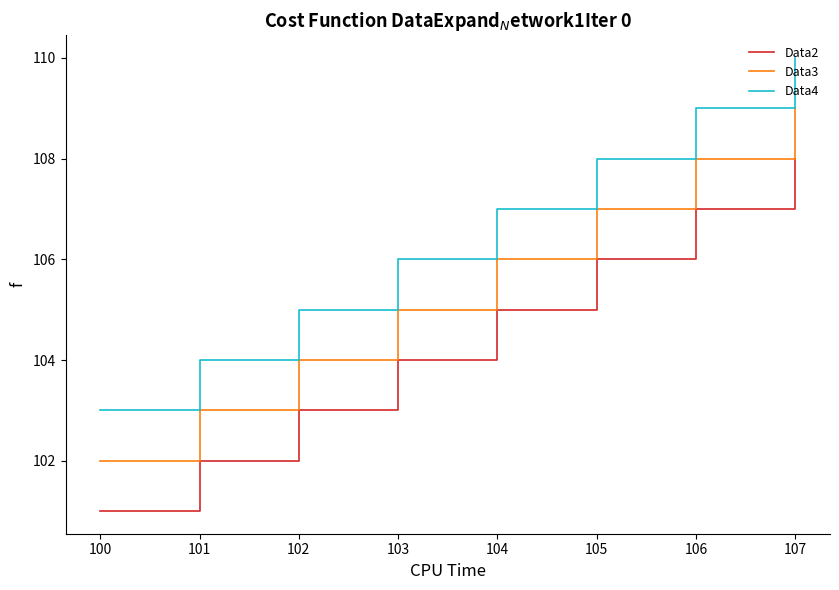

True or false: Data3 and Data2 cross at least once.

False